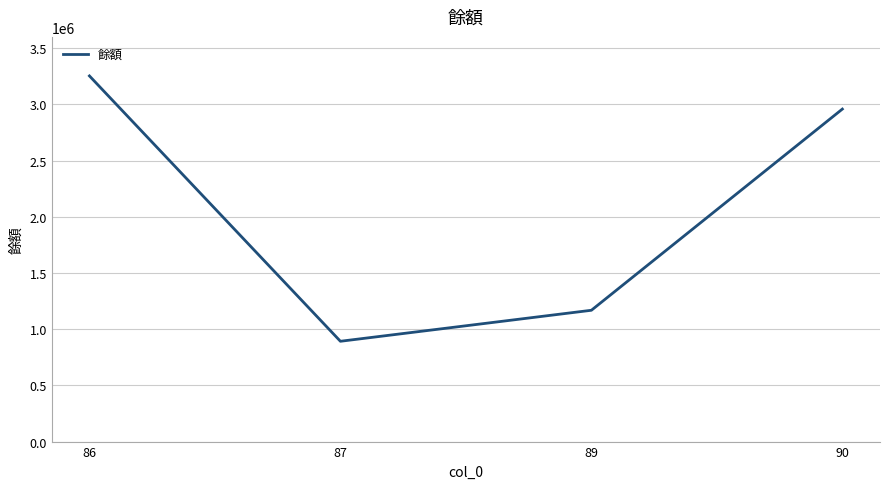

Which has a higher value, 89 or 90?

90